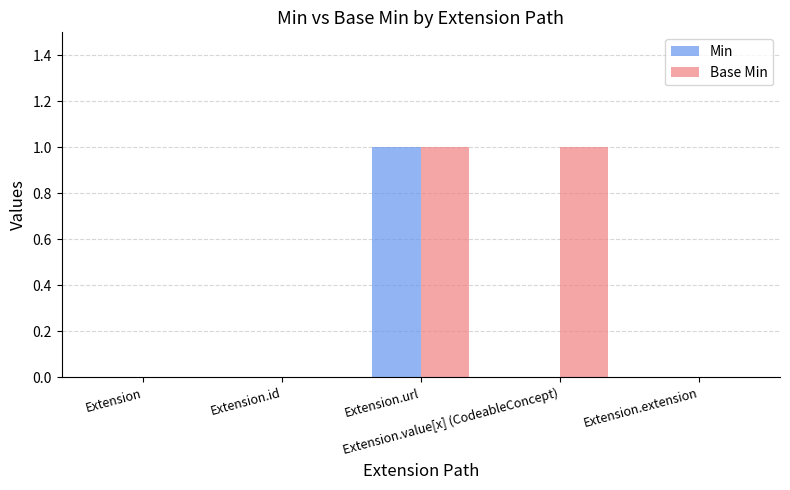

Reading right to left, transcribe all the data shown in this chart.

Min: Extension.extension=0	Extension.value[x] (CodeableConcept)=0	Extension.url=1	Extension.id=0	Extension=0
Base Min: Extension.extension=0	Extension.value[x] (CodeableConcept)=1	Extension.url=1	Extension.id=0	Extension=0